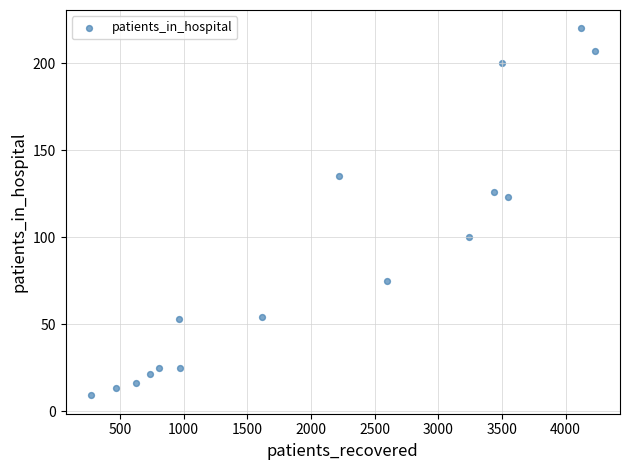

What is the range of Y values (max minus min)?

211